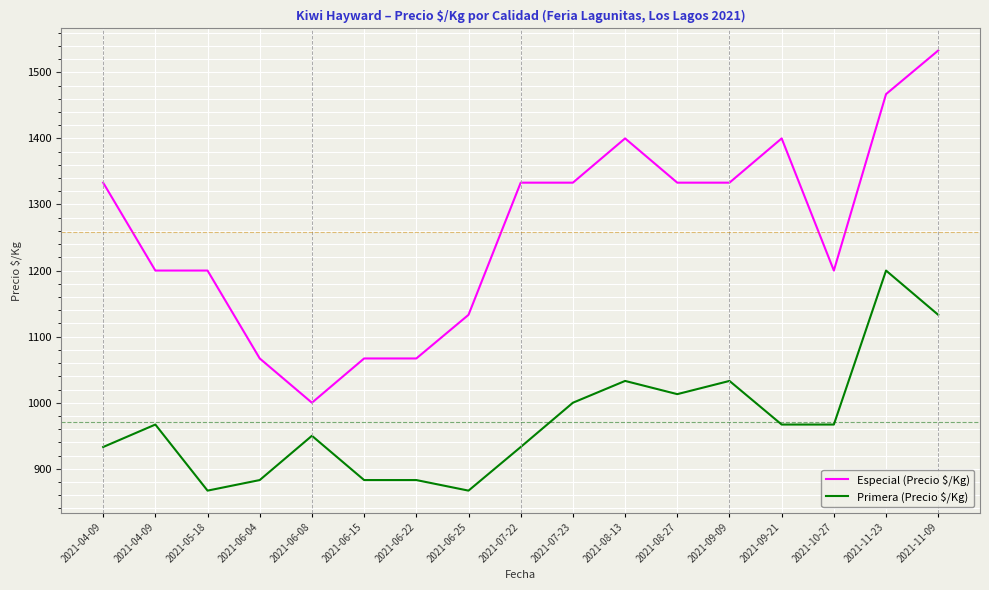

How many lines are shown in the chart?

2